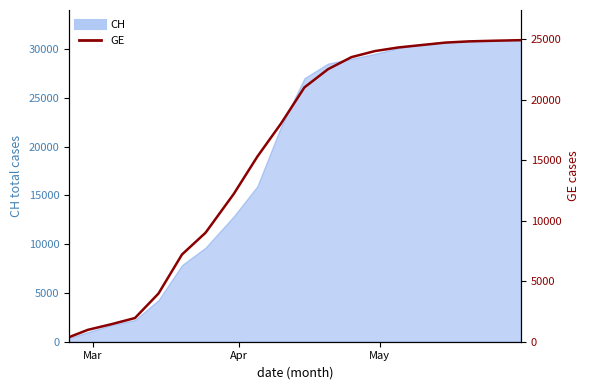

At which category does the chart reach its minimum across all series?

Mar